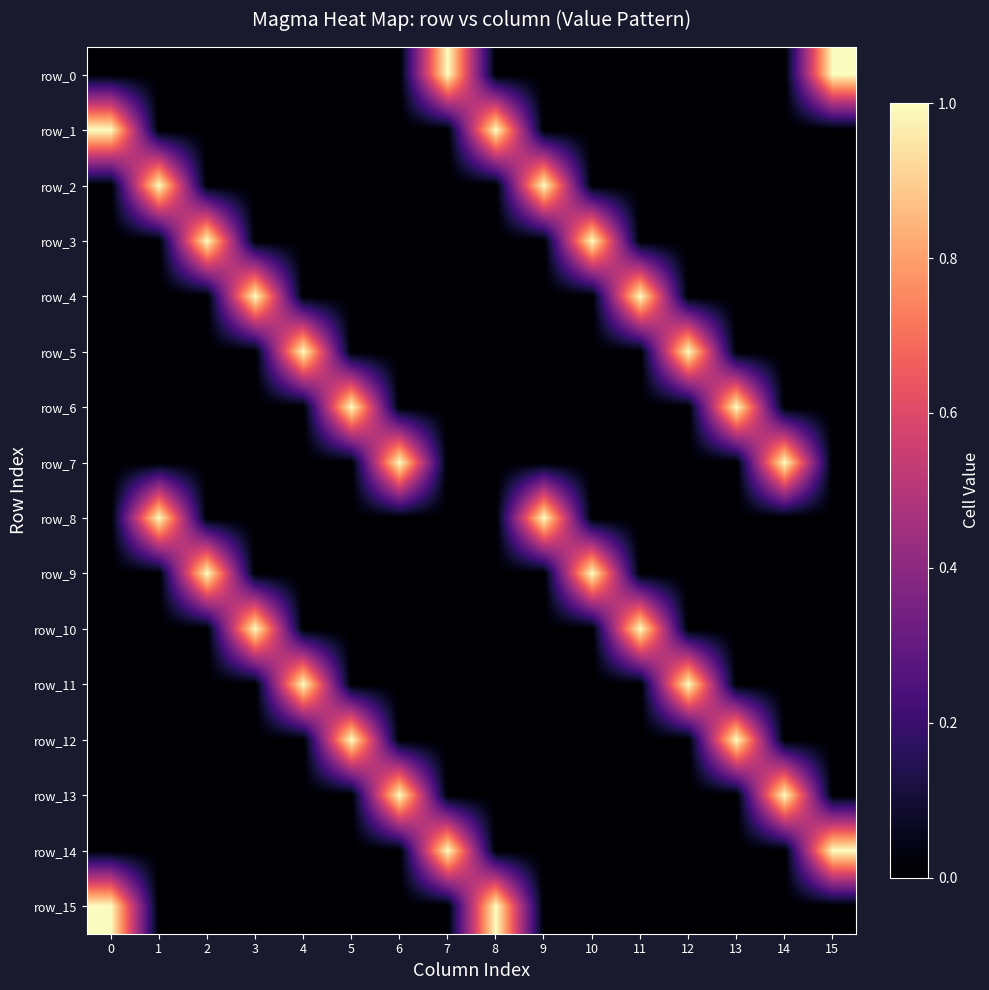

What is the total value across all series at 1?

2